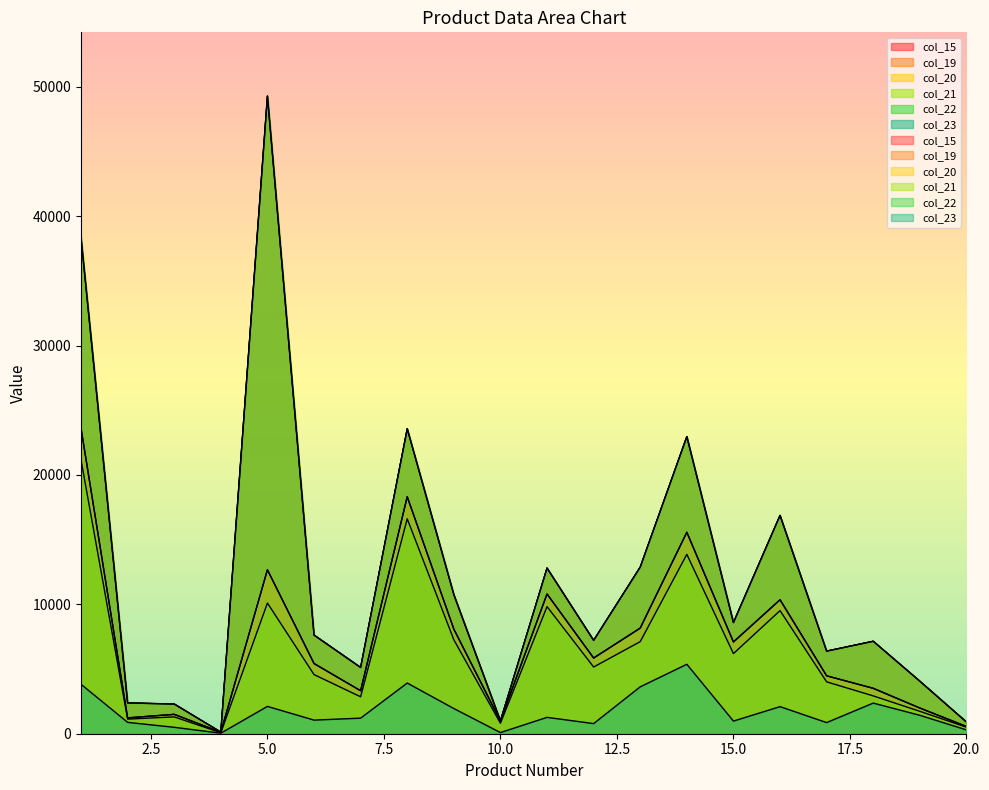

What is the difference between the second highest and second lowest values in the col_15 series?

17758